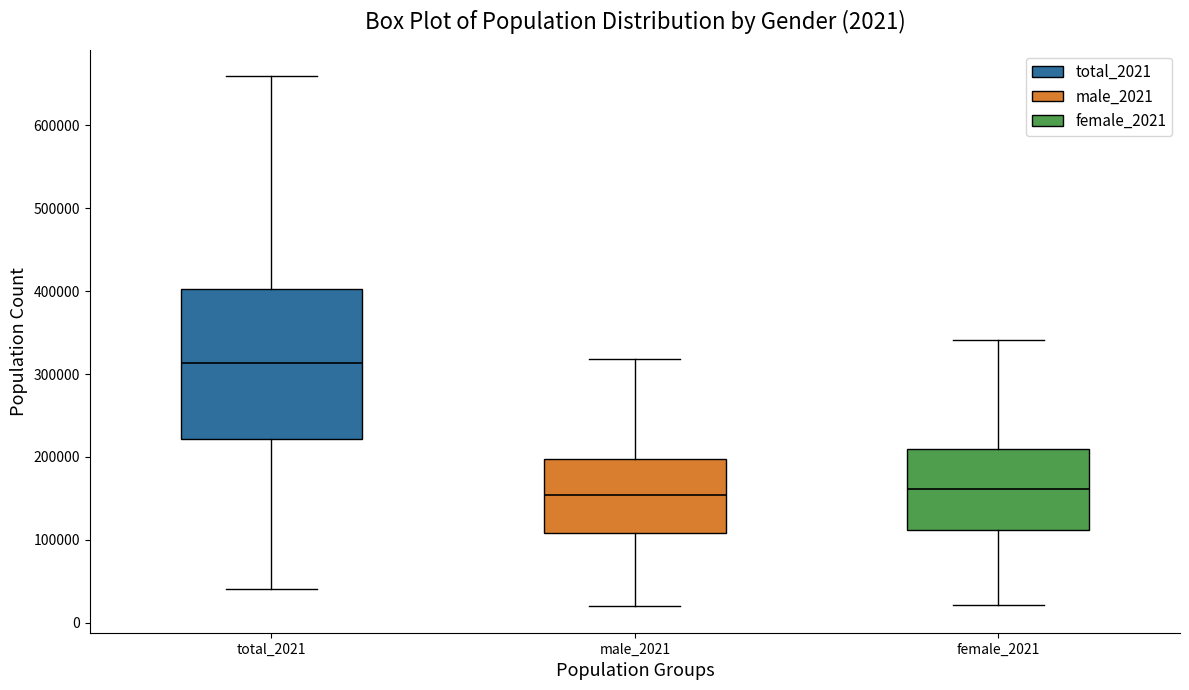

Which box is the tallest, from its lower edge to its upper edge?

total_2021